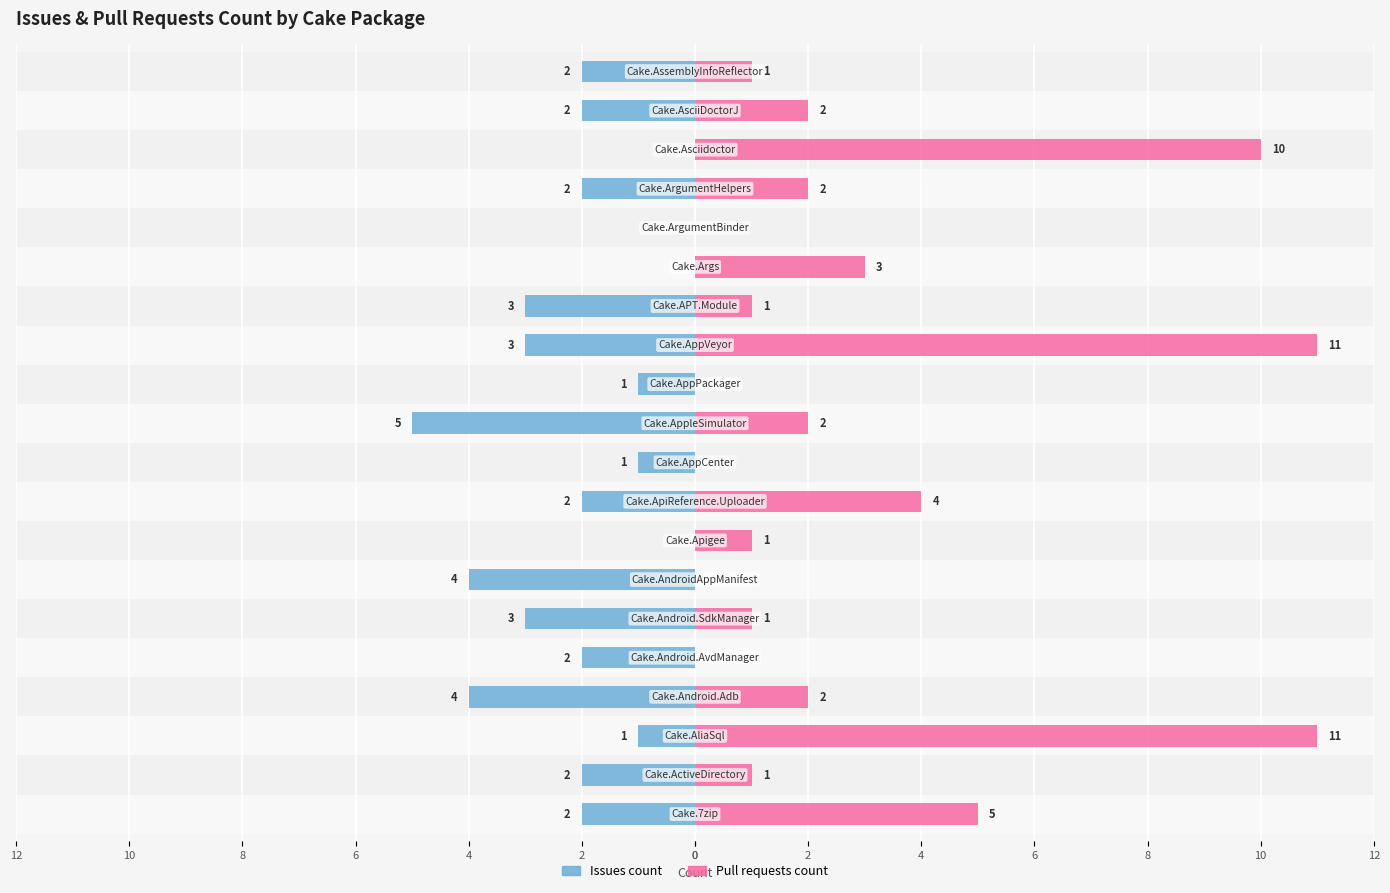

Between 4 and 6, which series saw the biggest shift?

Pull requests count